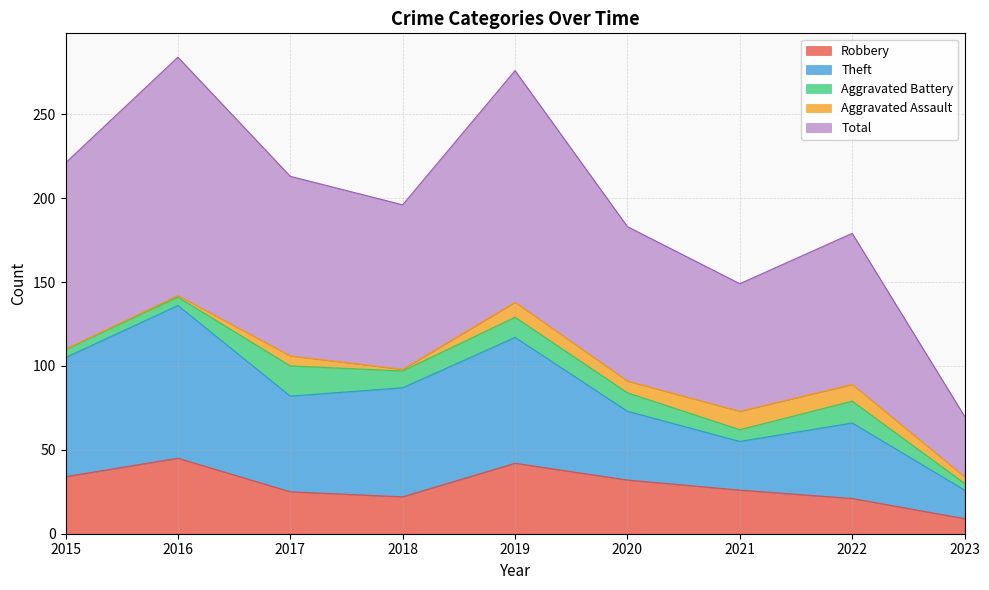

True or false: Theft and Robbery cross at least once.

False